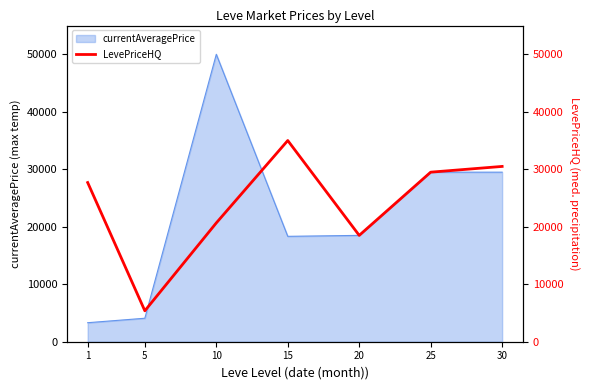

Where is the data nearest to the value 20189?

10